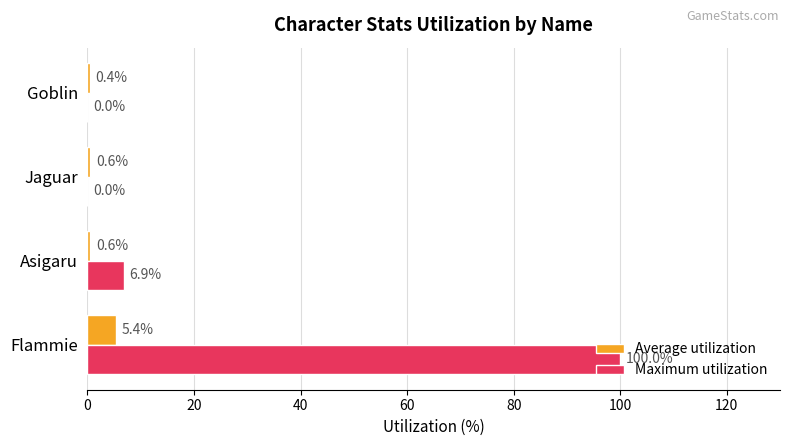

What is the sum of all Maximum utilization values?

106.9